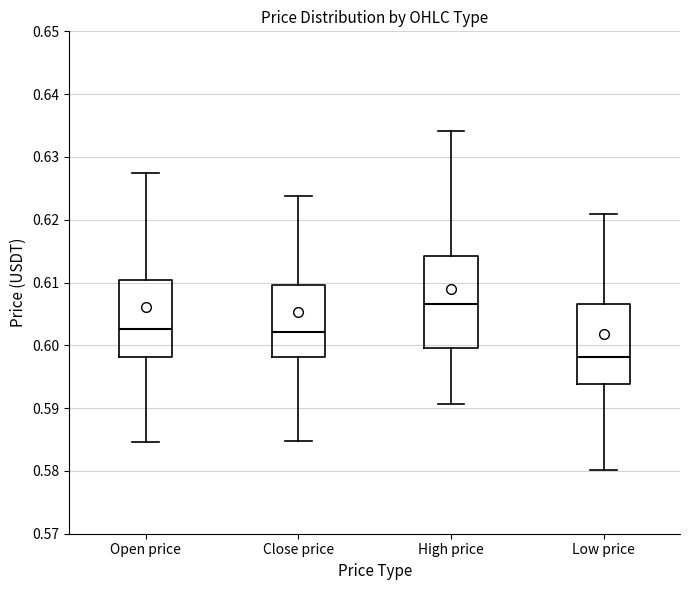

Where does the median line of the box for Close price sit on the y-axis? The values are not printed on the chart, so give them approximately, as read against the axis.

0.602